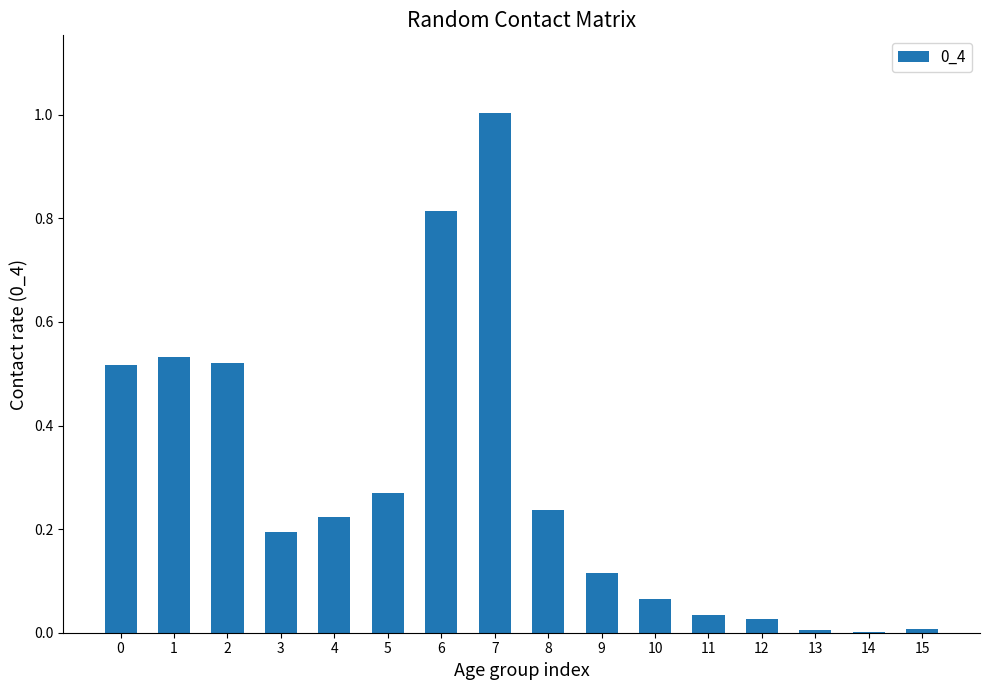

What is the sum of all values?

4.6